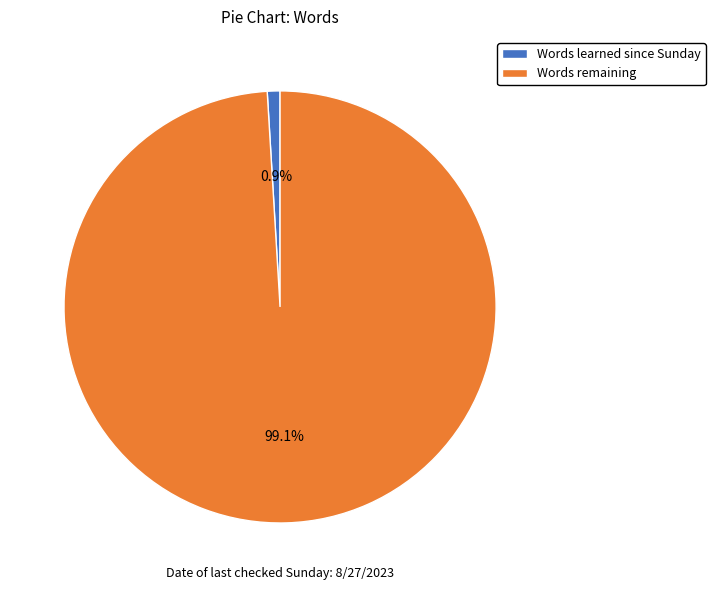

Approximately how many times larger is the value at Words remaining compared to Words learned since Sunday?

104.4